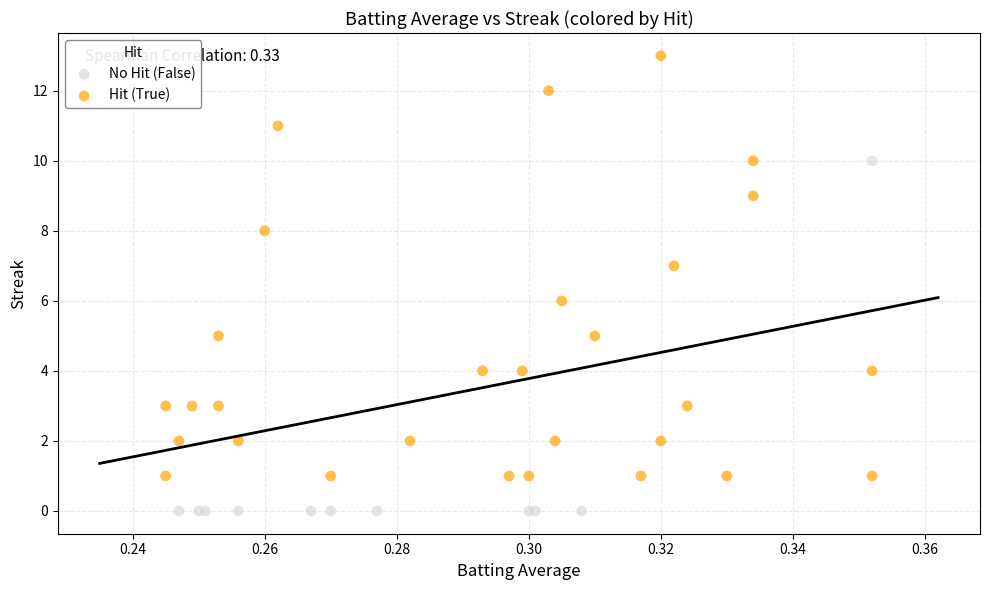

Which series has the largest Y range (max minus min)?

Hit (True)